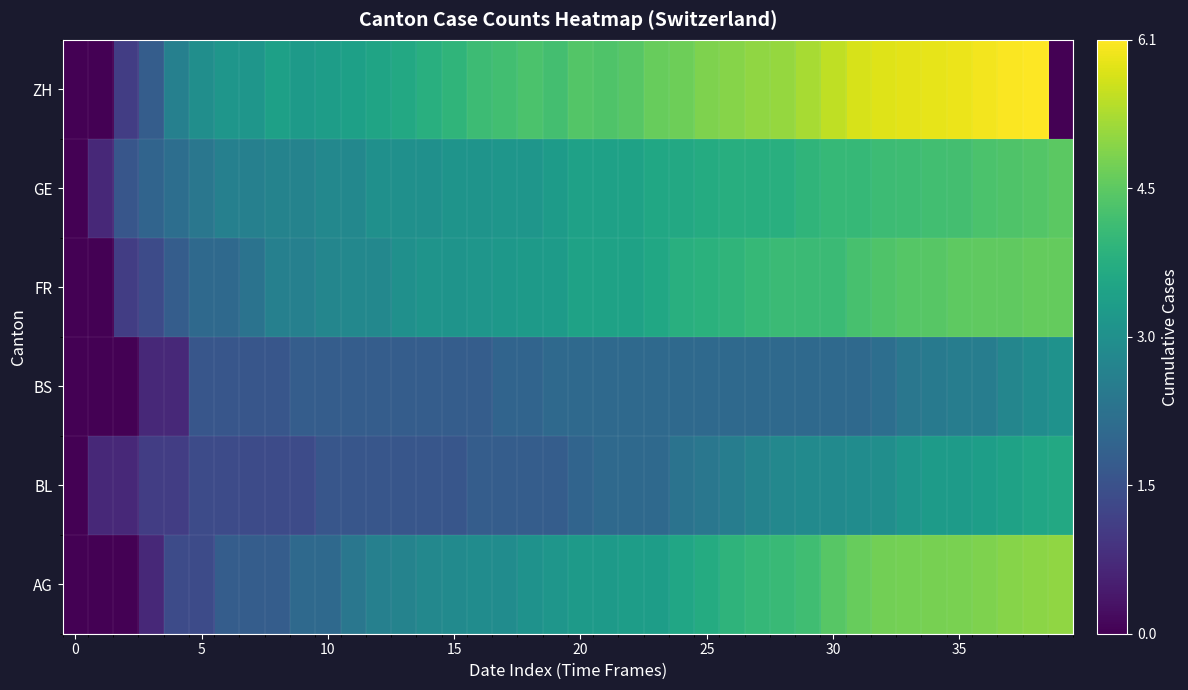

Count the number of data series in this chart.

6